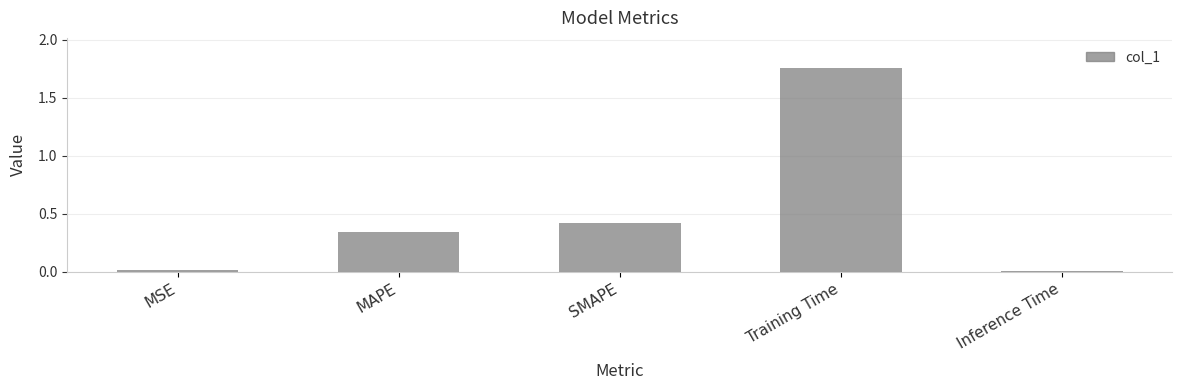

Which category has the highest value across all series?

Training Time